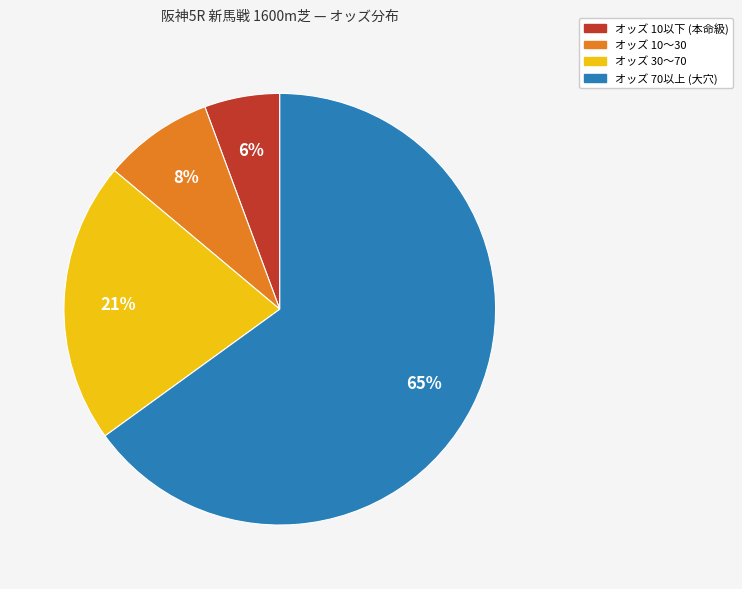

Does any single category account for the majority?

Yes